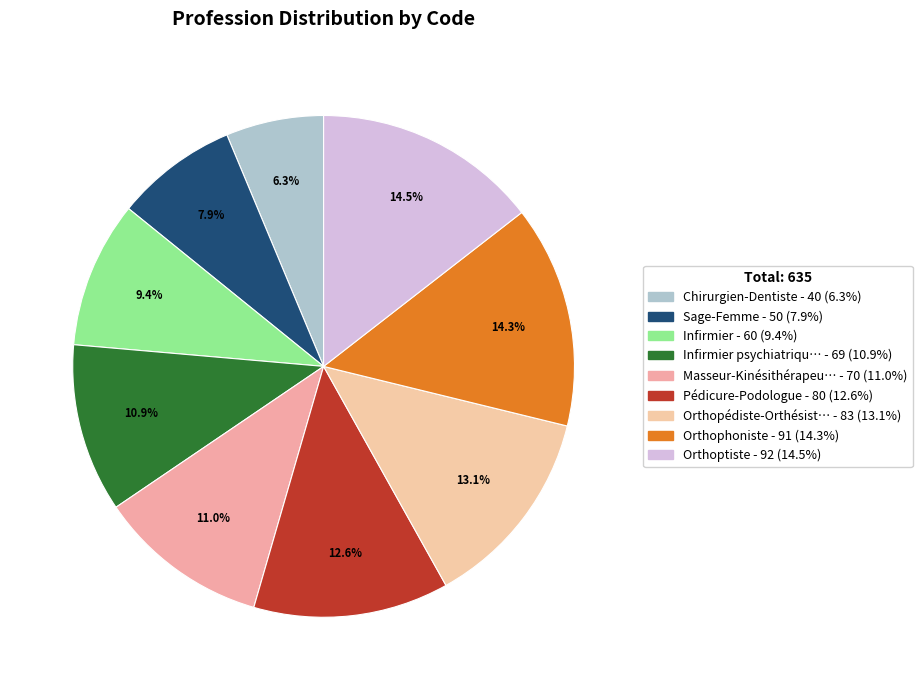

Does any single category account for the majority?

No